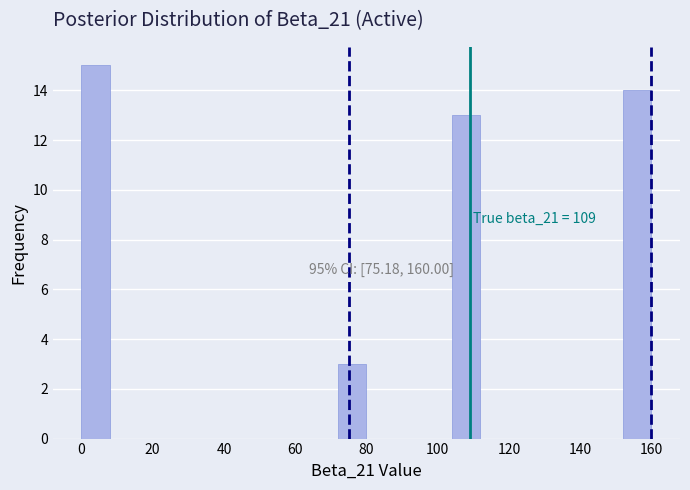

Over which range of the x-axis is the bar tallest?

0 to 8